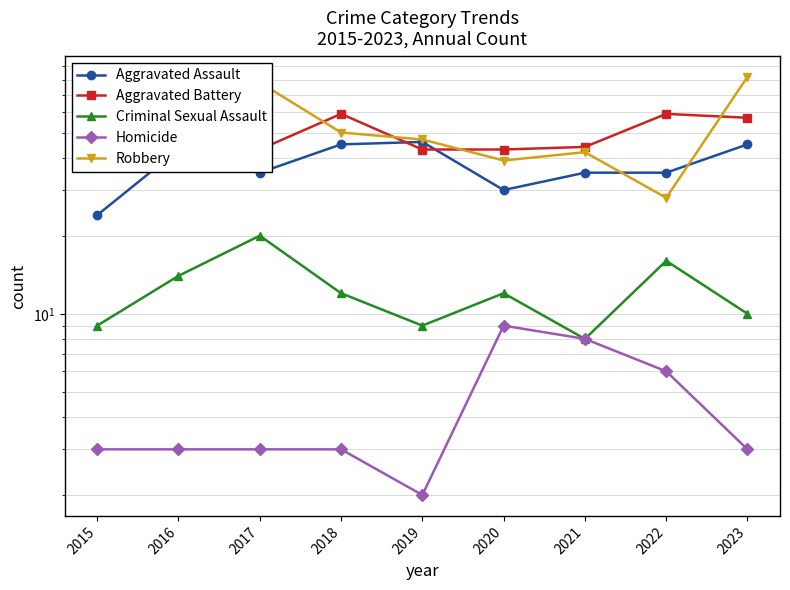

Which series has the largest range (max minus min)?

Robbery